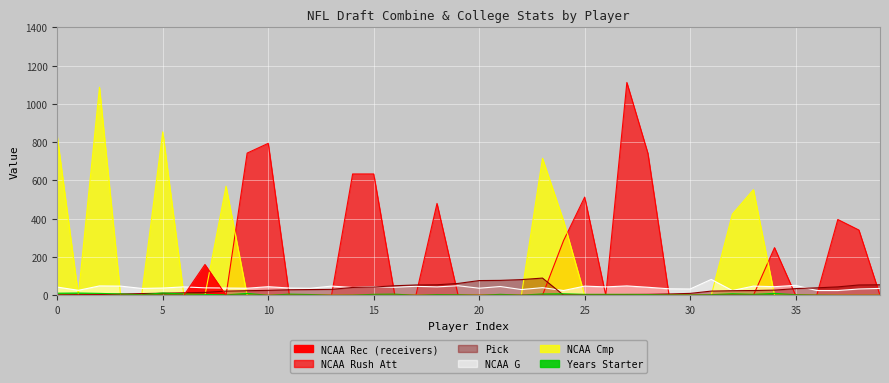

How many distinct data groups are displayed?

6